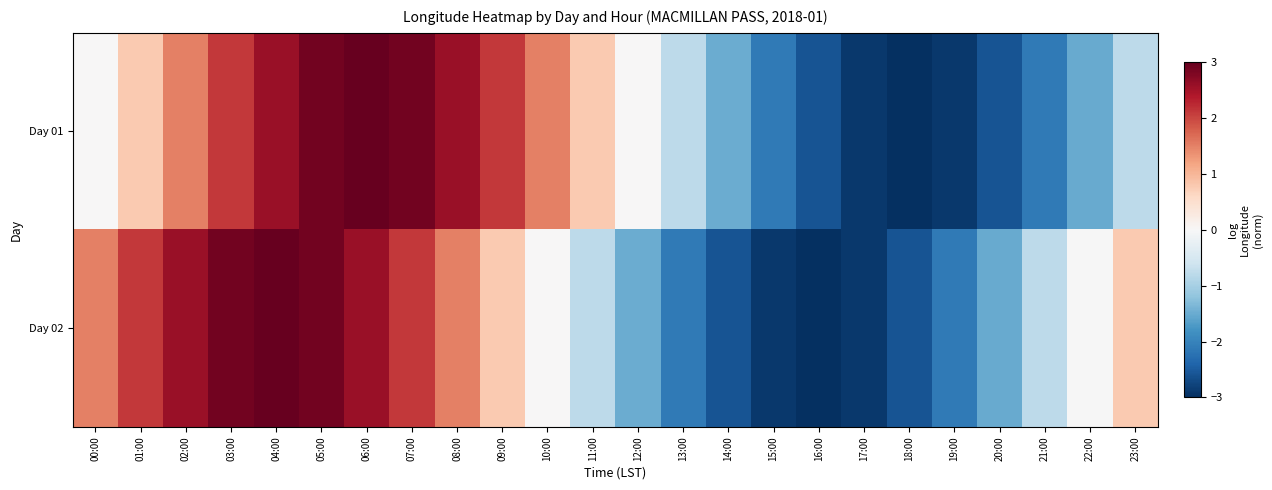

Reading right to left, extract all data points from this chart.

Day 01: 23:00=-0.8	22:00=-1.5	21:00=-2.1	20:00=-2.6	19:00=-2.9	18:00=-3.0	17:00=-2.9	16:00=-2.6	15:00=-2.1	14:00=-1.5	13:00=-0.8	12:00=0.0	11:00=0.8	10:00=1.5	09:00=2.1	08:00=2.6	07:00=2.9	06:00=3.0	05:00=2.9	04:00=2.6	03:00=2.1	02:00=1.5	01:00=0.8	00:00=0.0
Day 02: 23:00=0.8	22:00=-0.0	21:00=-0.8	20:00=-1.5	19:00=-2.1	18:00=-2.6	17:00=-2.9	16:00=-3.0	15:00=-2.9	14:00=-2.6	13:00=-2.1	12:00=-1.5	11:00=-0.8	10:00=0.0	09:00=0.8	08:00=1.5	07:00=2.1	06:00=2.6	05:00=2.9	04:00=3.0	03:00=2.9	02:00=2.6	01:00=2.1	00:00=1.5